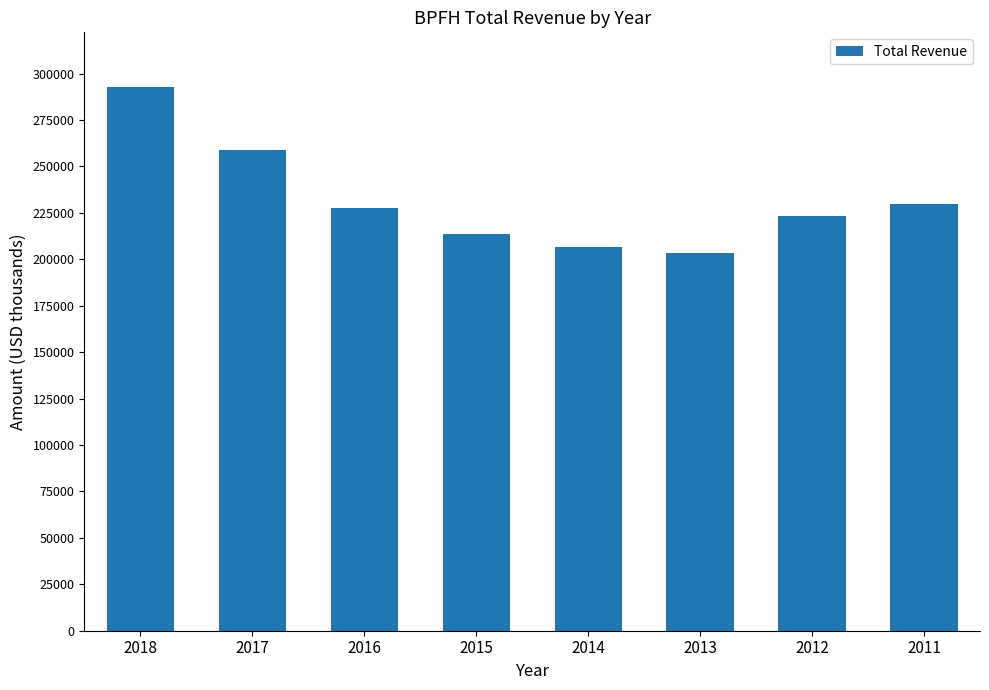

Is it true that the value at 2016 is 77067?

False